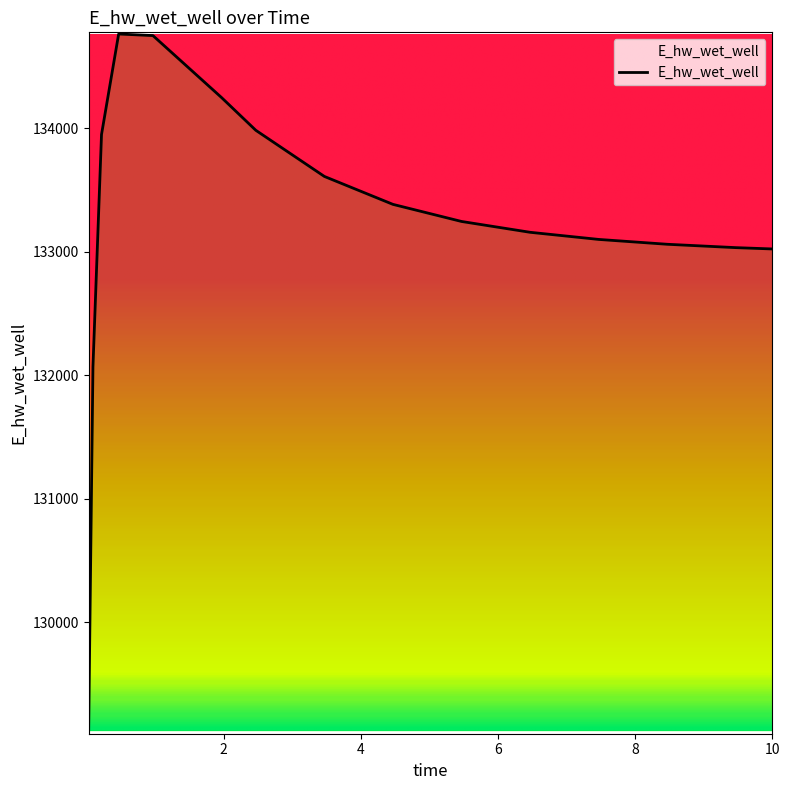

Does the chart display data point markers on the line(s)?

No